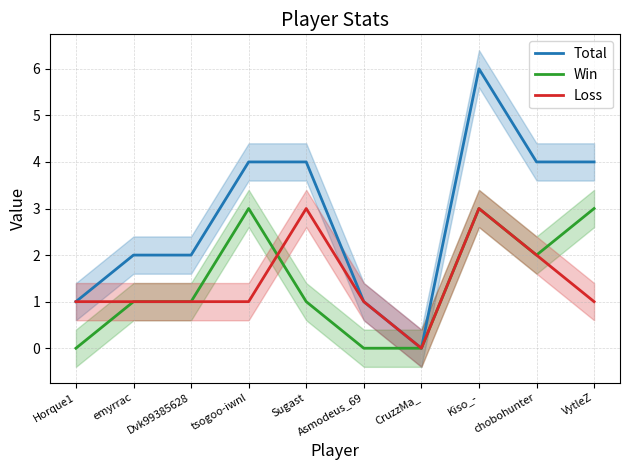

What is the difference between the highest and lowest values at chobohunter?

2